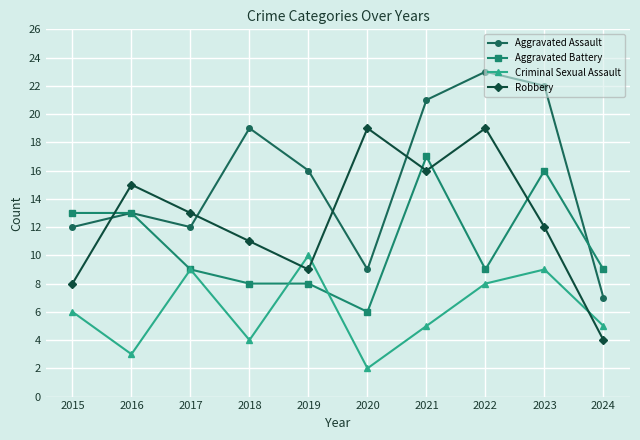

List the series in order of their peak value, lowest first.

Criminal Sexual Assault, Aggravated Battery, Robbery, Aggravated Assault